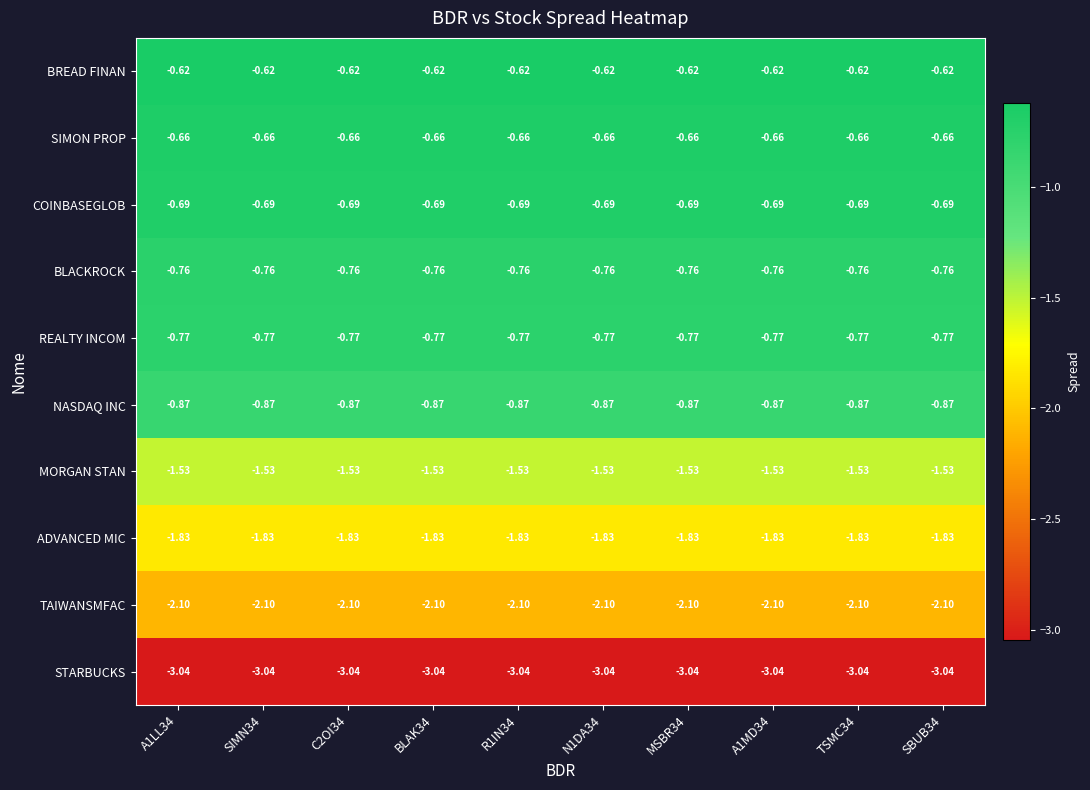

What is the difference between the highest and lowest values at N1DA34?

2.4